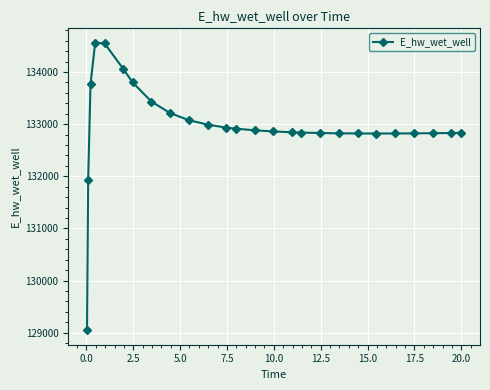

What is the minimum value shown in the chart?

129046.1